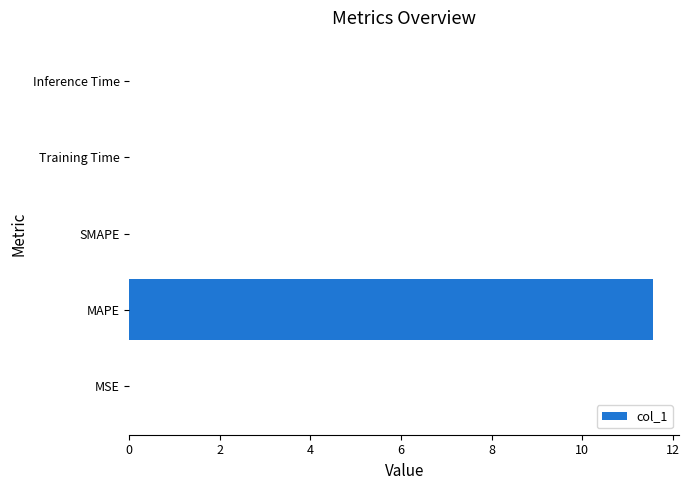

Which has a higher value, MAPE or Training Time?

MAPE